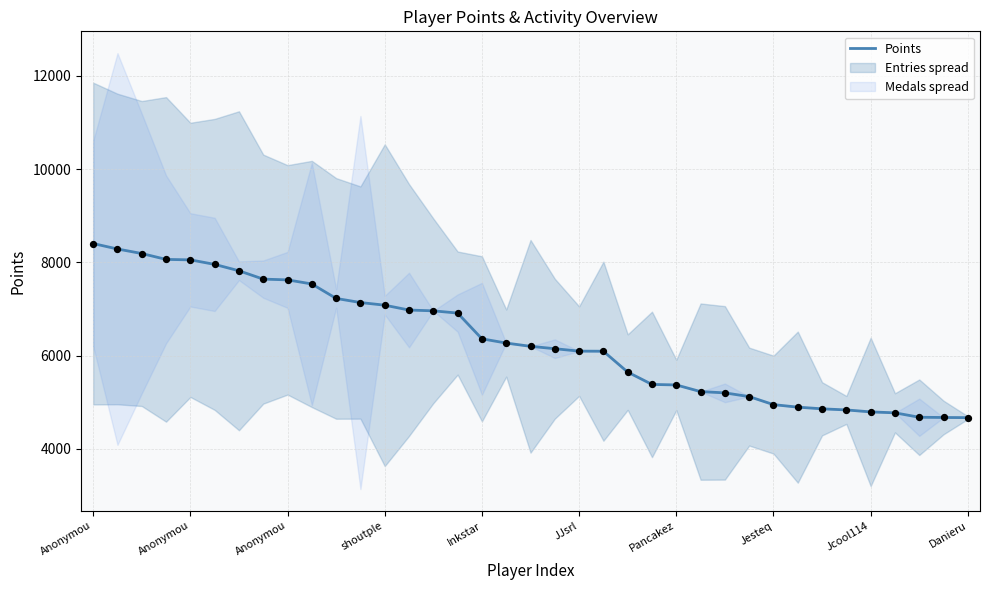

Between 33 and 31, which is larger?

31